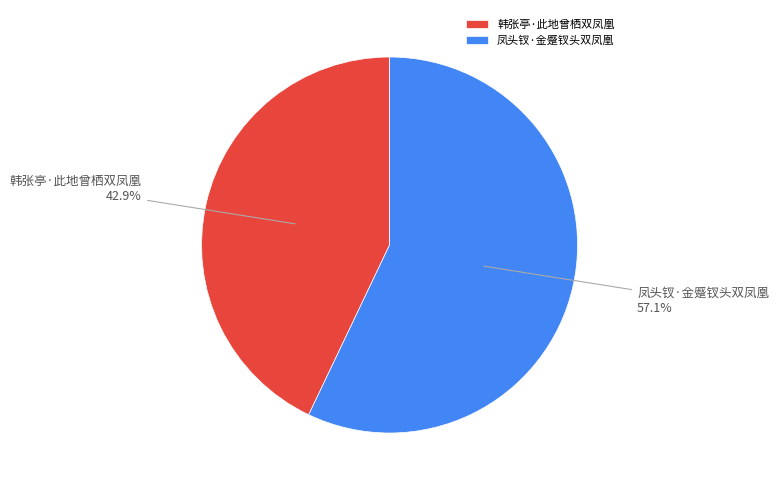

Which slice represents more than half of the pie?

凤头钗·金蹙钗头双凤凰